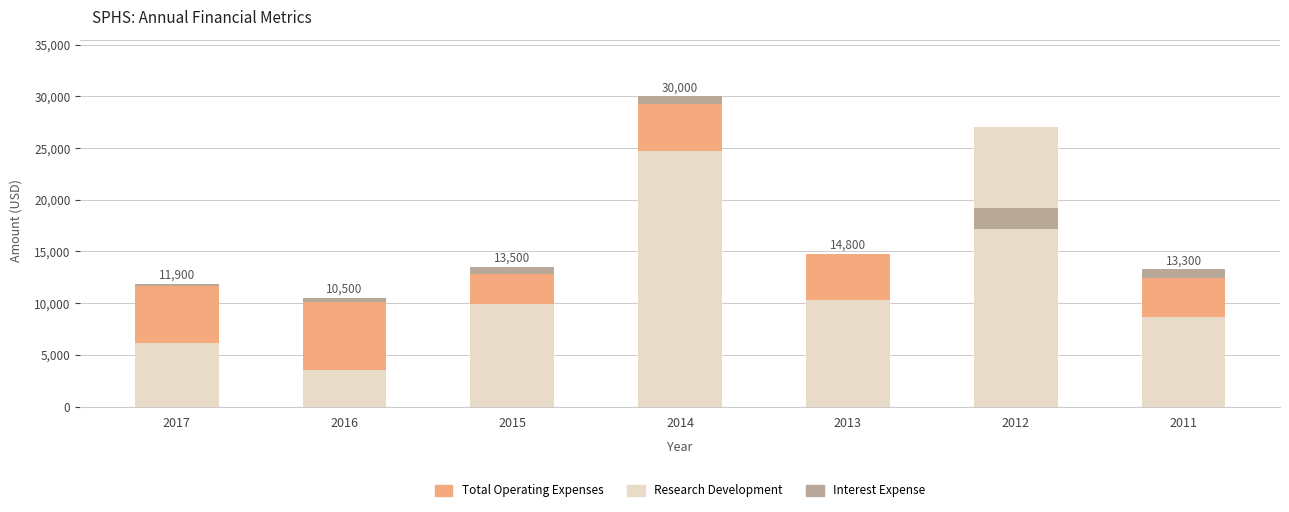

How many groups of bars are there?

7